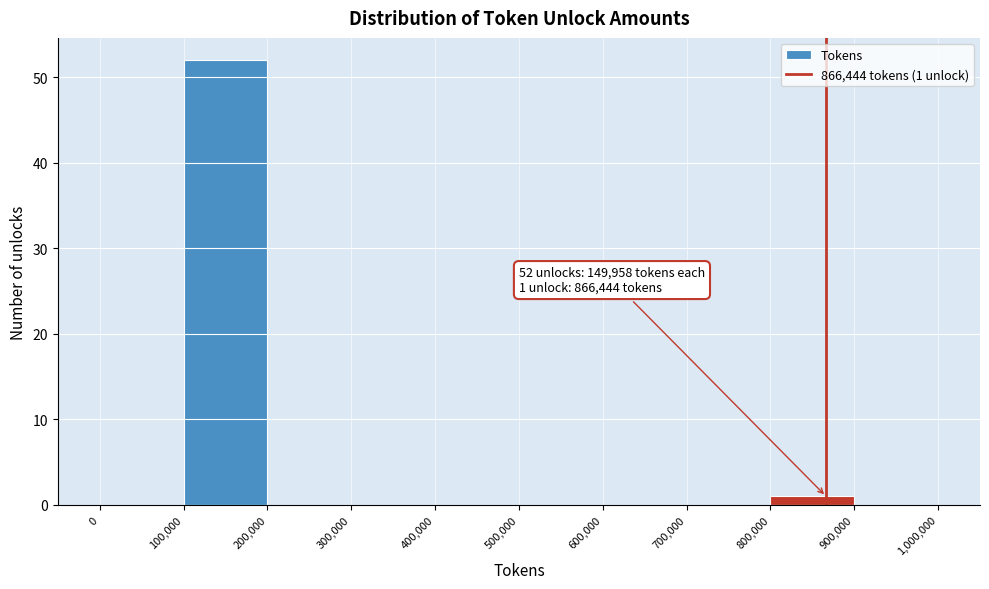

Which range on the x-axis has the tallest bar?

100,000 to 200,000